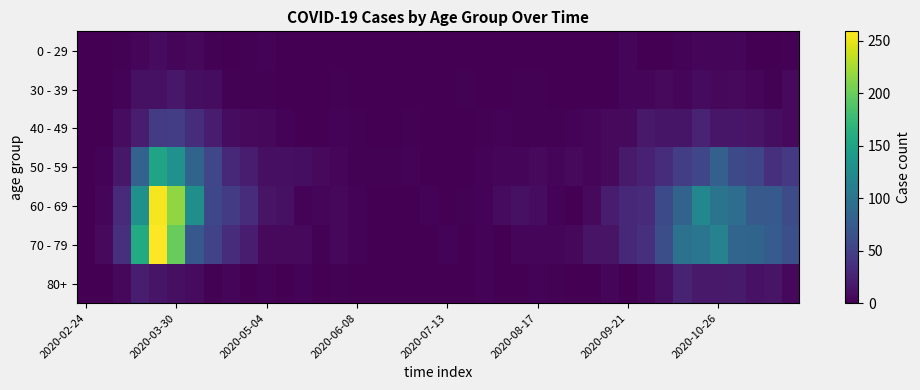

Reading right to left, list all the values displayed in this chart.

0 - 29: 2	0	1	5	5	5	3	1	0	5	1	0	0	0	0	1	1	0	1	0	0	0	1	0	0	0	0	0	1	3	2	1	2	6	4	8	4	2	0	0
30 - 39: 7	2	5	7	6	8	5	7	5	4	1	1	0	0	2	2	0	0	2	0	1	0	0	0	0	2	0	1	0	2	2	2	9	10	17	12	12	3	1	0
40 - 49: 7	10	14	16	16	25	15	15	18	7	7	5	3	2	2	2	3	2	1	0	1	2	1	1	2	3	1	0	3	6	7	9	20	34	47	46	21	9	1	1
50 - 59: 43	35	54	58	79	55	47	33	24	19	7	4	7	4	7	4	4	3	1	0	1	3	2	2	2	5	7	10	11	11	21	30	55	83	131	151	81	17	3	1
60 - 69: 59	73	72	93	100	121	82	58	32	29	20	7	1	3	9	12	8	3	2	0	3	0	0	1	3	6	5	3	12	14	33	45	56	129	216	255	130	31	5	1
70 - 79: 63	75	83	84	115	102	97	62	35	30	14	14	6	4	5	4	1	3	1	3	0	0	1	1	3	6	2	7	7	7	21	33	52	71	199	259	158	35	7	1
80+: 6	14	13	19	18	18	25	11	5	1	4	0	0	2	3	1	1	3	1	0	0	0	0	1	0	2	1	3	0	3	0	5	2	8	11	15	21	6	1	0